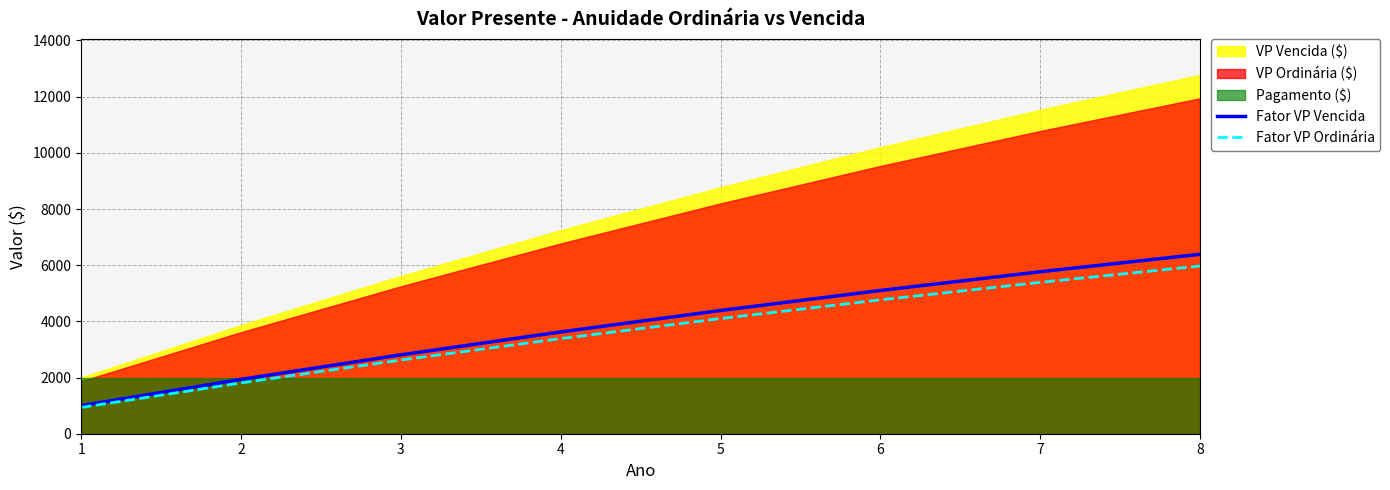

Reading left to right, extract all data points from this chart.

Fator VP Vencida: 1=1000.0	2=1934.6	3=2808.0	4=3624.3	5=4387.2	6=5100.2	7=5766.5	8=6389.3
Fator VP Ordinária: 1=934.6	2=1808.0	3=2624.3	4=3387.2	5=4100.2	6=4766.5	7=5389.3	8=5971.3